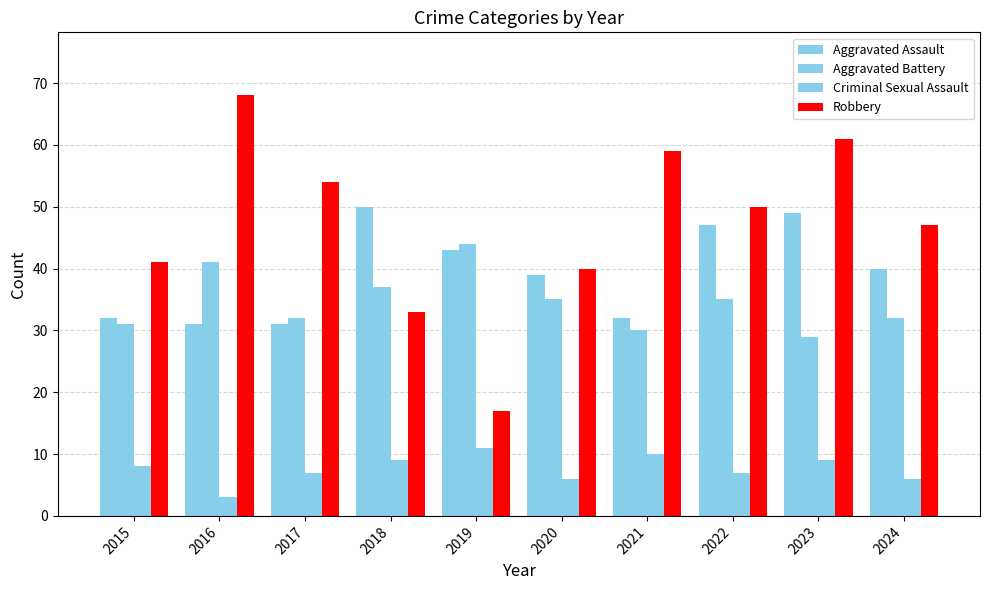

Where is Aggravated Assault nearest to the value 40?

2024